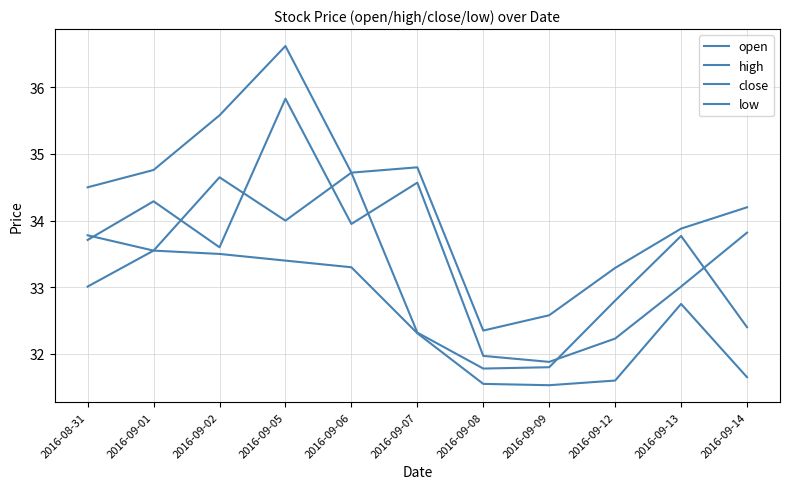

At which label does high first exceed 34?

2016-08-31